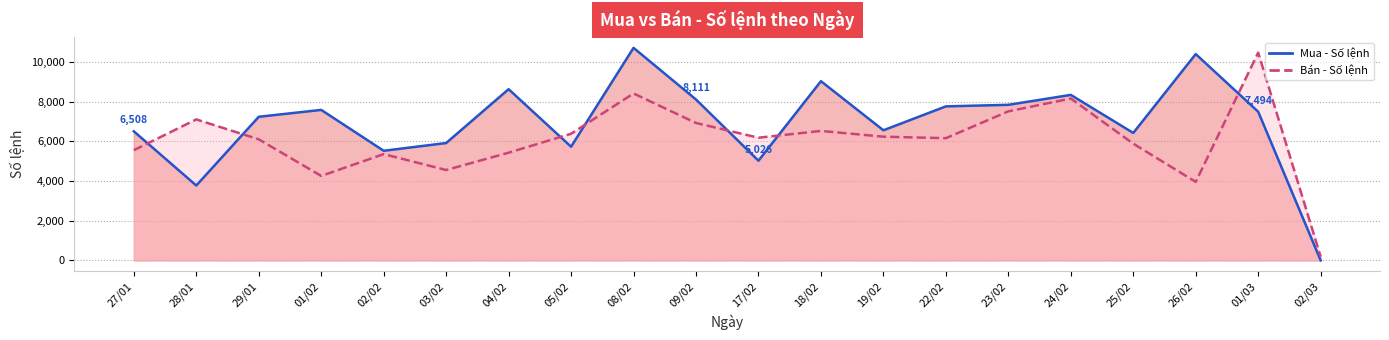

List the series in order of their peak value, highest first.

Mua - Số lệnh line, Bán - Số lệnh